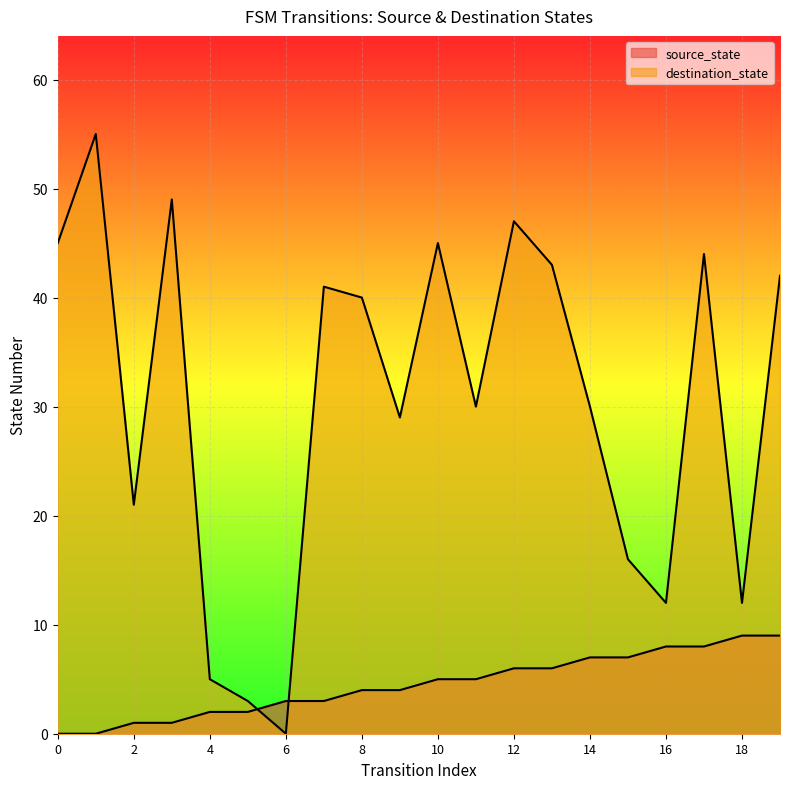

What is the maximum value for source_state?

9